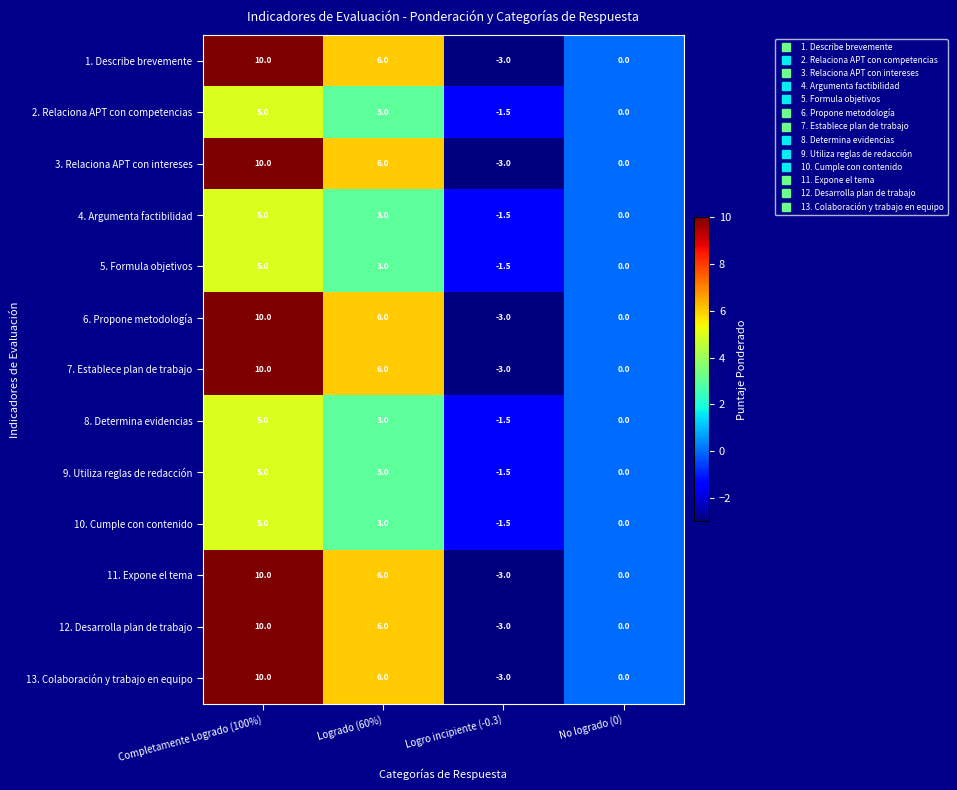

What is the maximum value shown in the chart?

10.0